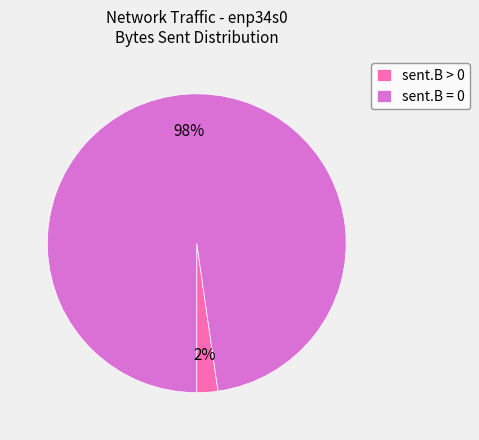

True or false: sent.B > 0 accounts for 2% of the total.

True